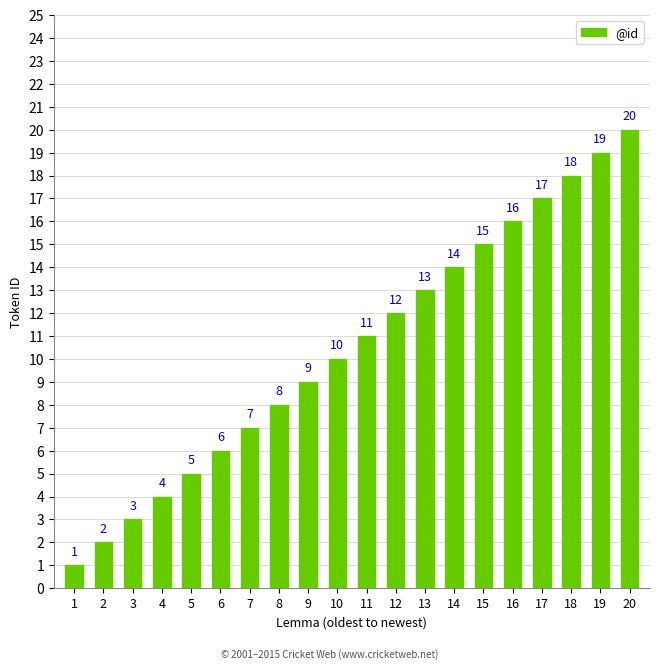

What is the value of the 4th bar from the left?

4